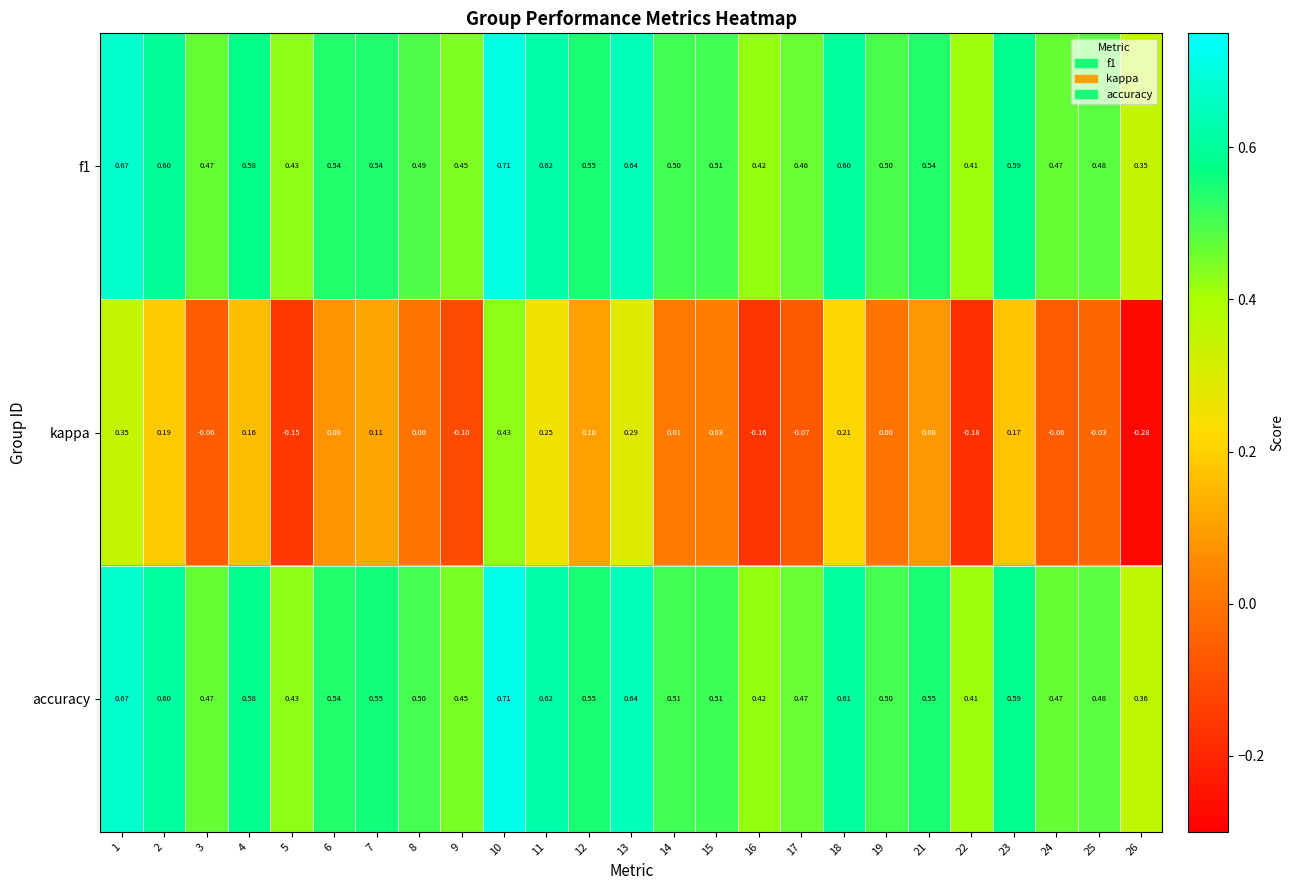

Is the value of kappa at 14 greater than the value of accuracy at 10?

No